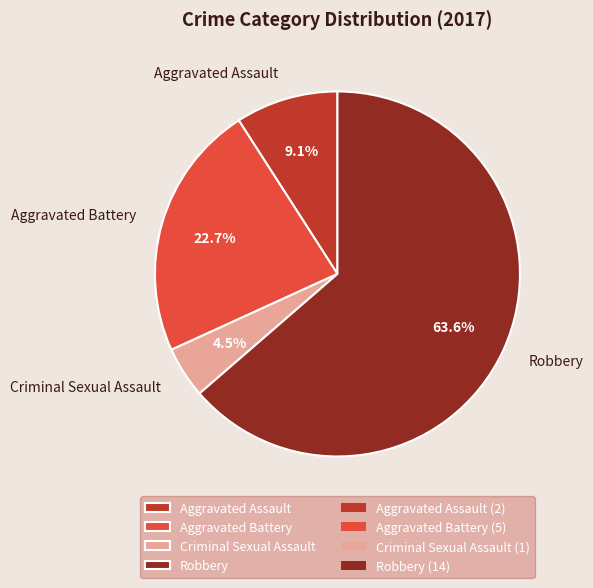

Which slice represents more than half of the pie?

Robbery